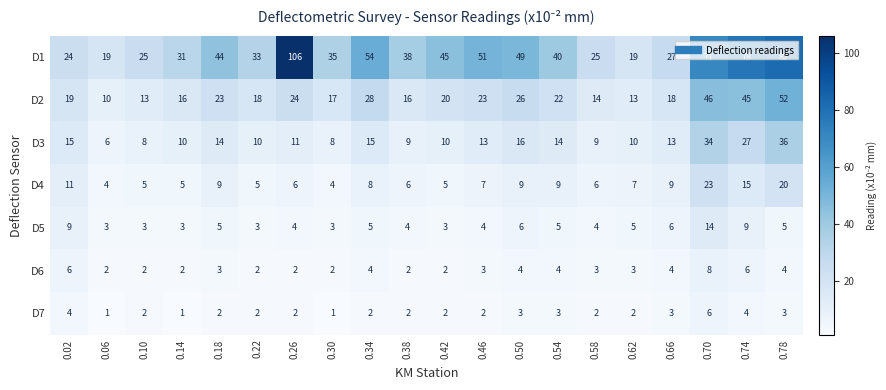

Rank the series by their maximum value, from lowest to highest.

D7, D6, D5, D4, D3, D2, D1